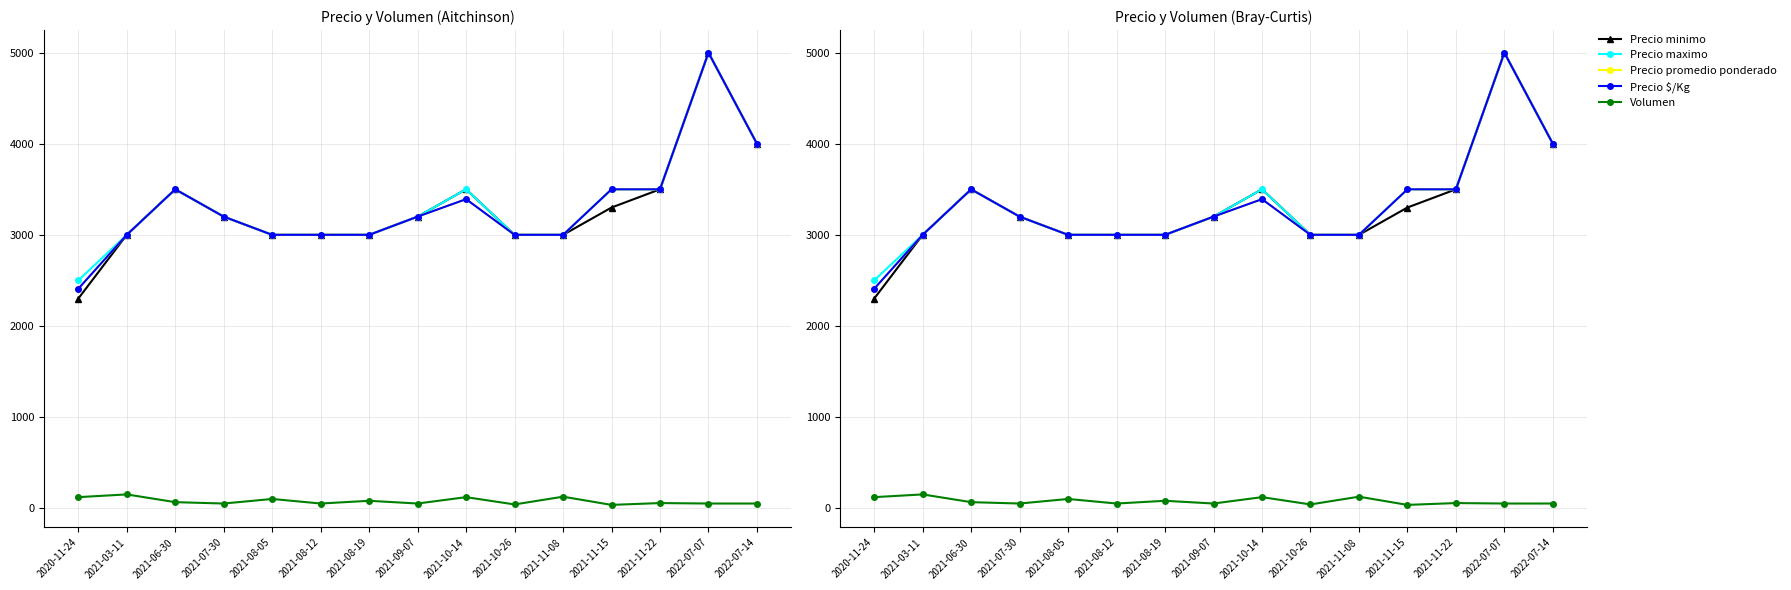

True or false: Precio minimo and Precio maximo cross at least once.

False